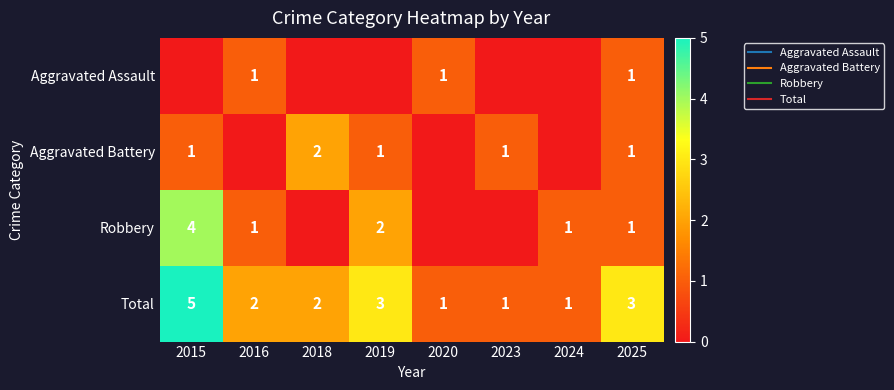

Which series has the widest spread of values?

Robbery